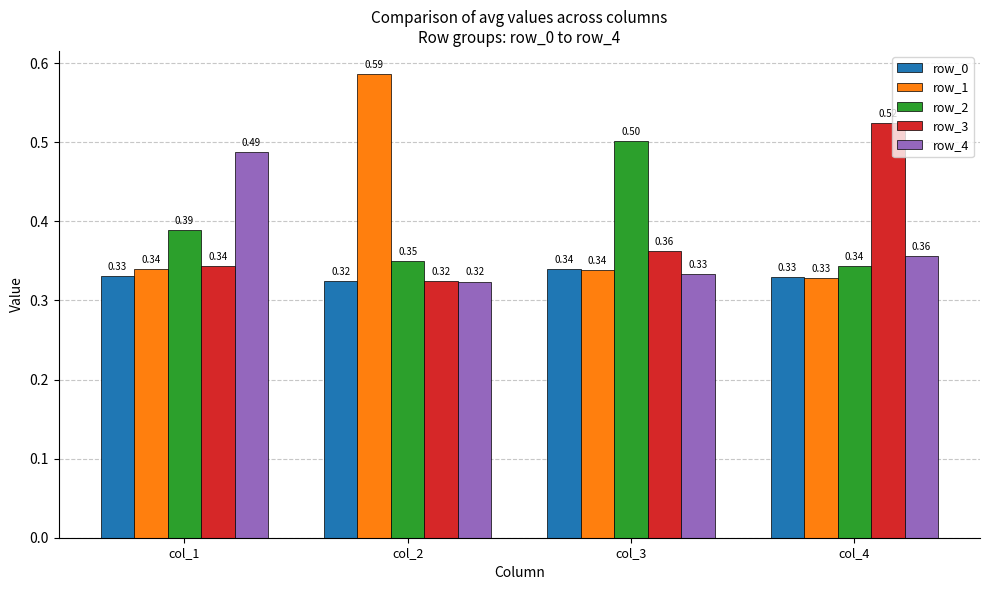

What is the difference between the highest and lowest values at col_4?

0.2